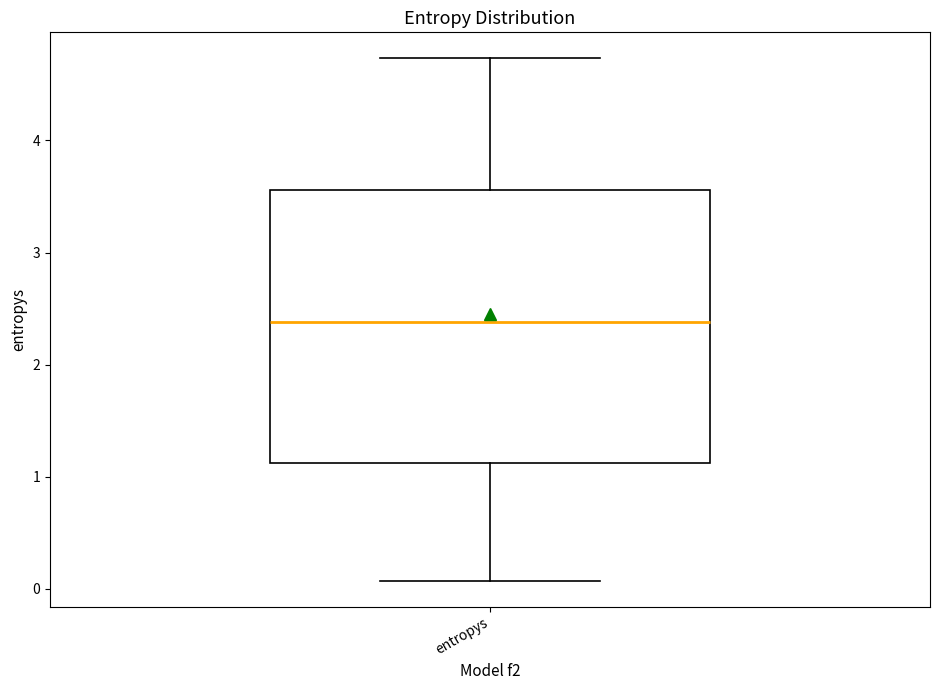

Where does the lower whisker of the box for entropys end on the y-axis? The values are not printed on the chart, so give them approximately, as read against the axis.

0.1